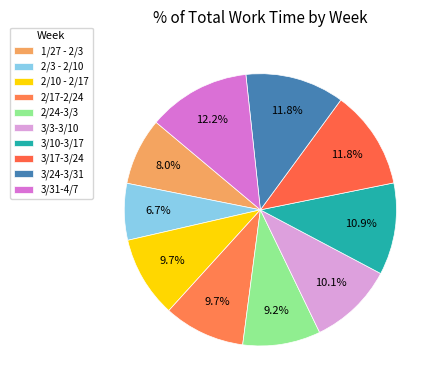

Which category has the biggest portion of the pie?

3/31-4/7